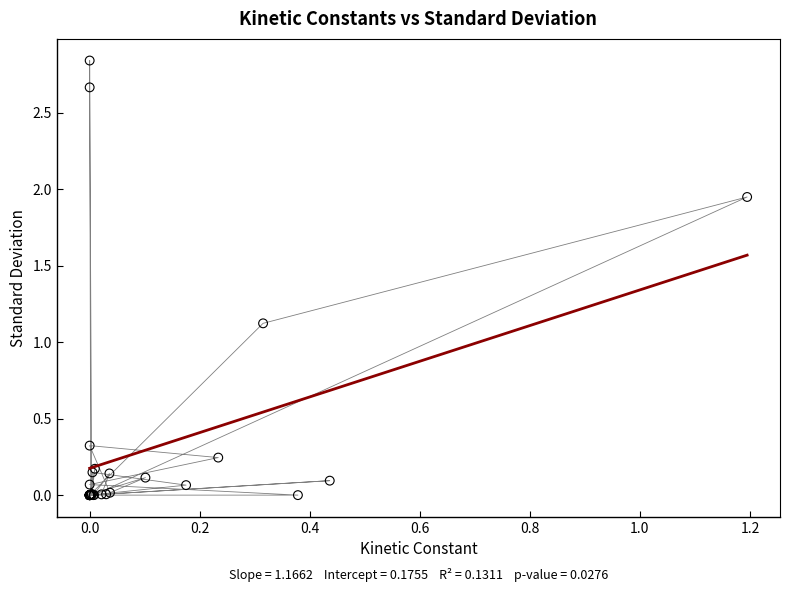

What Y value in the scatter plot is closest to 1?

1.1